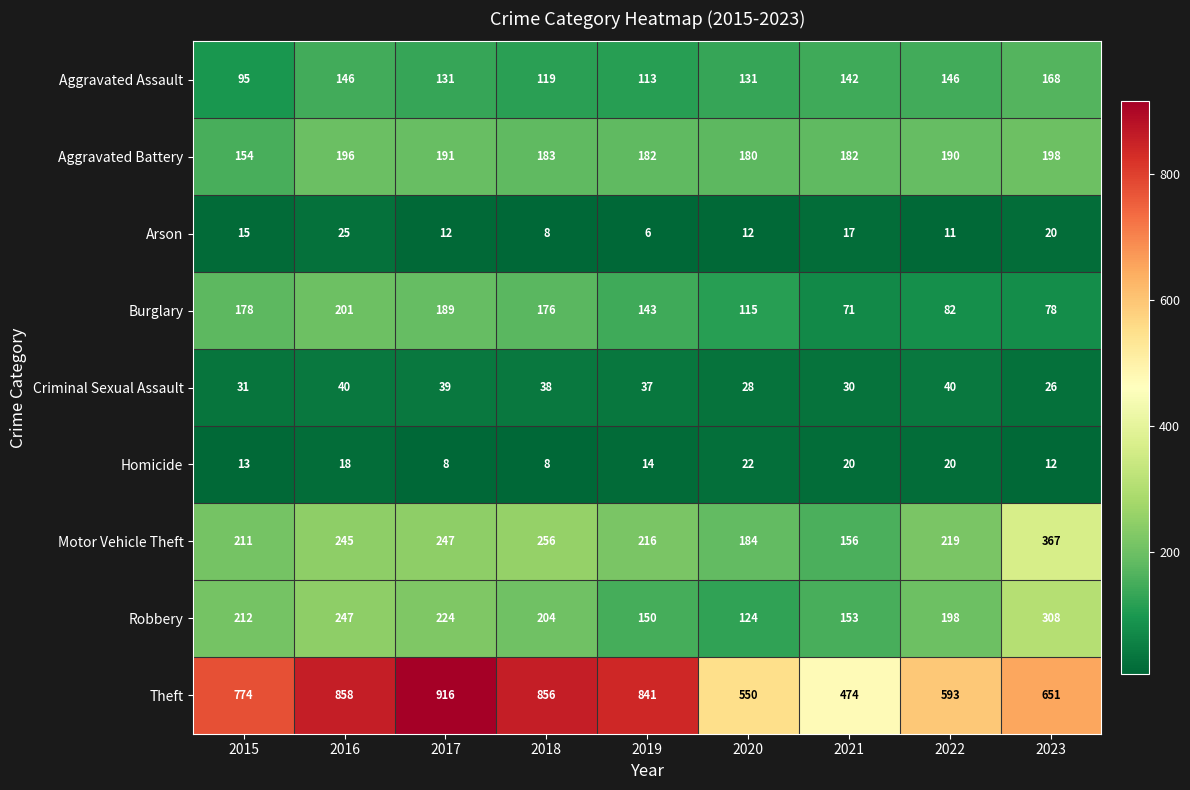

Which series has the largest total across all categories?

Theft